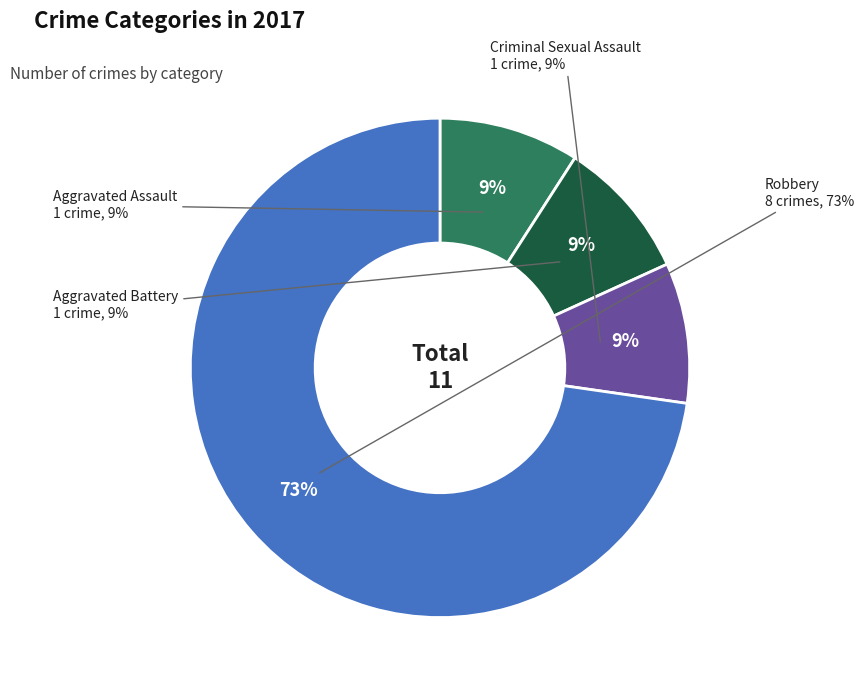

What is the majority slice?

Robbery